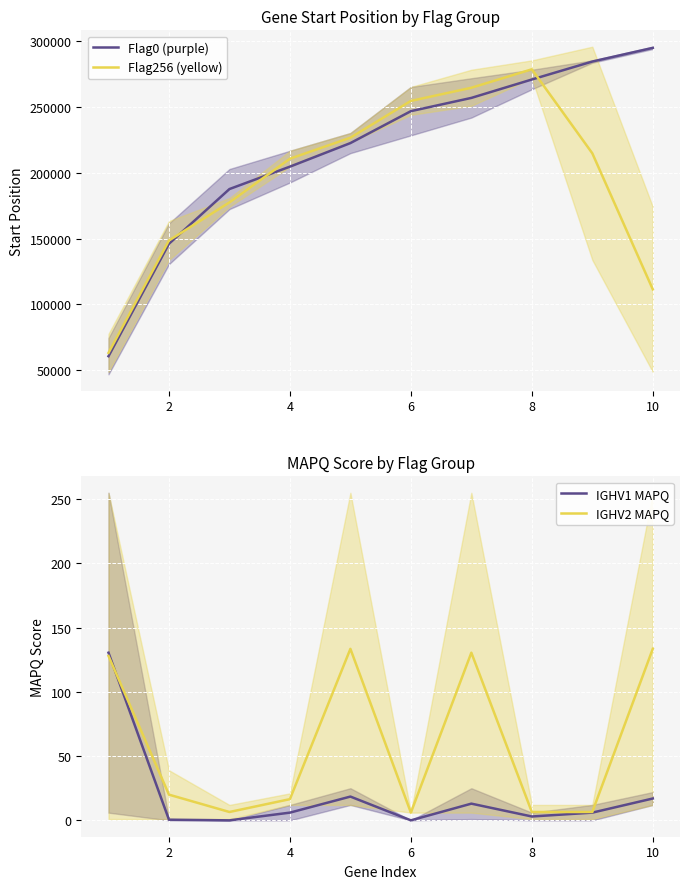

What is the difference between the maximum and minimum values in the Flag256 (yellow) series?

215689.0